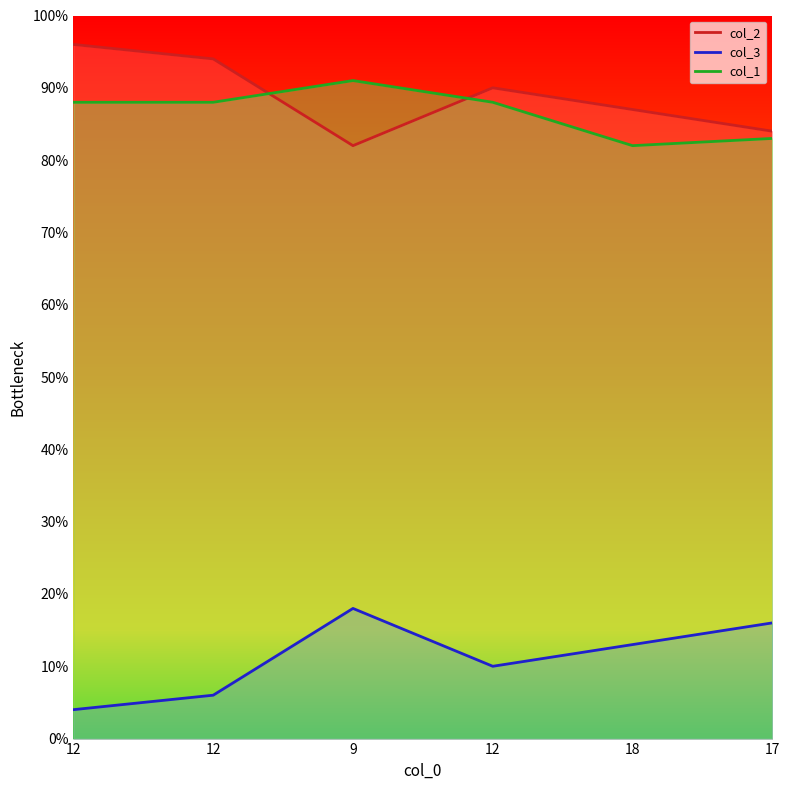

How many data points in col_1 are less than 88?

2